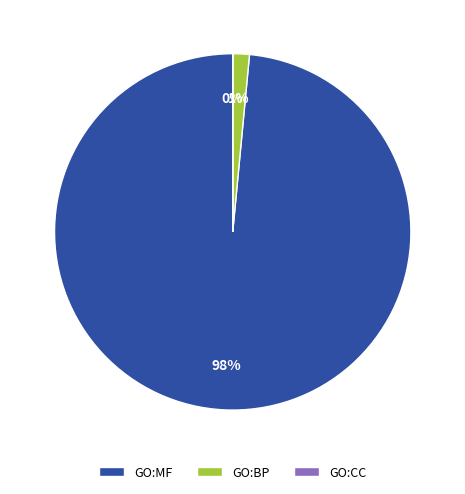

True or false: GO:BP accounts for 1% of the total.

True